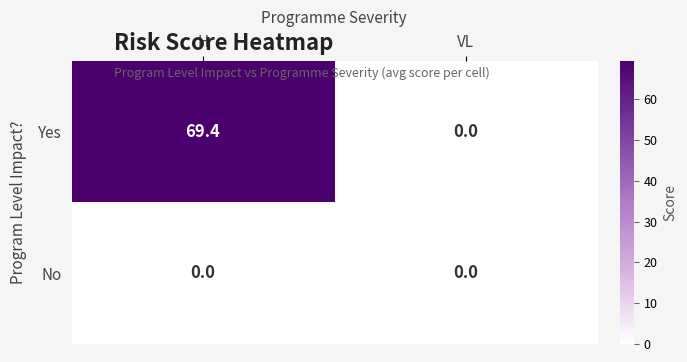

Reading left to right, transcribe all the data shown in this chart.

Yes: 69.4	0.0
No: 0.0	0.0